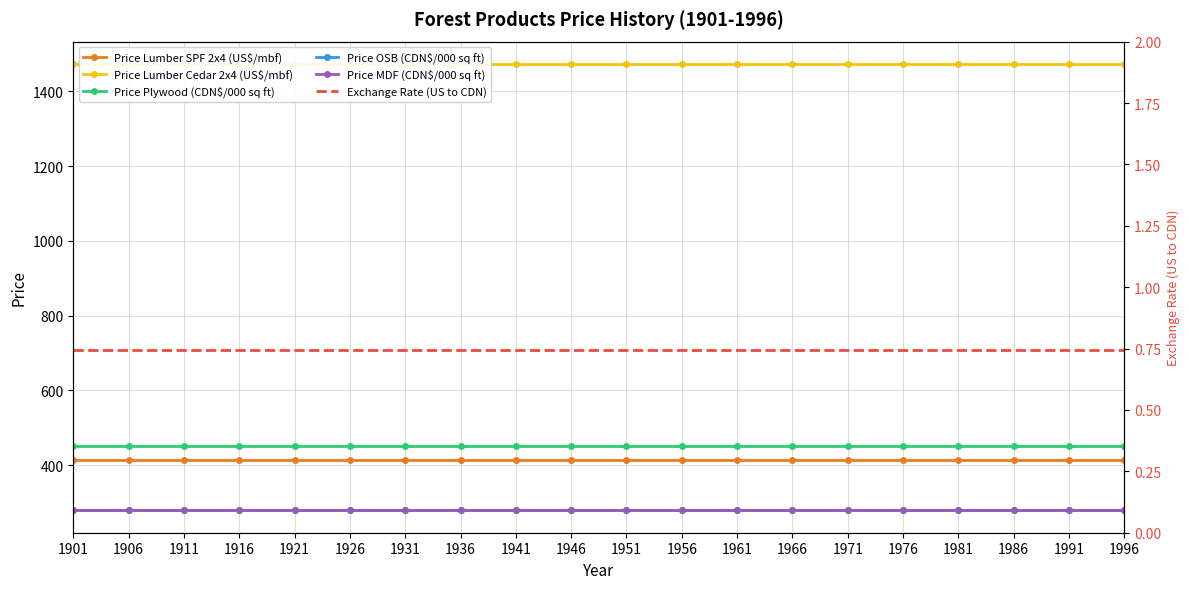

What is the value of the Price MDF (CDN$/000 sq ft) point at the 14th from the left?

278.5